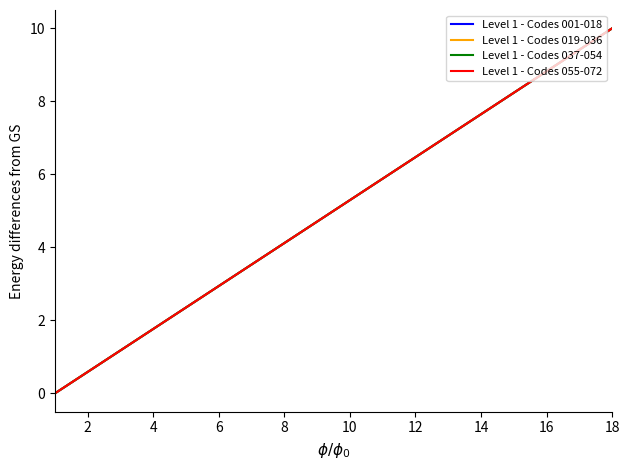

What is the label of the 2nd point from the left?

2